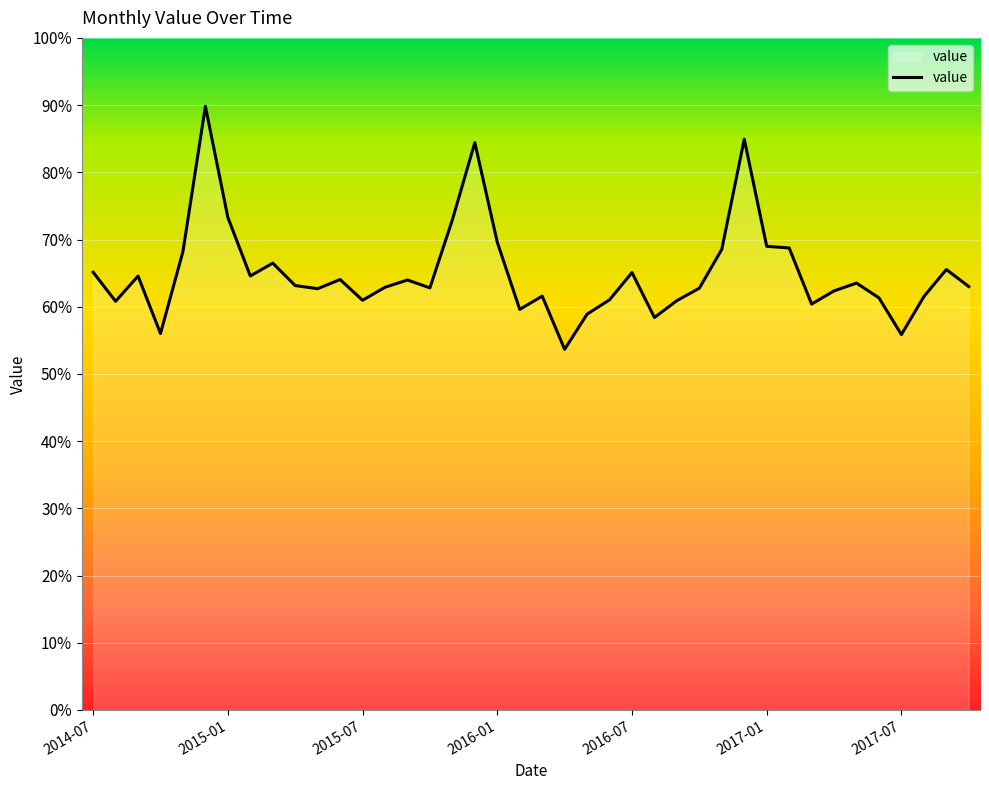

Is this an area chart (filled region under the line)?

Yes